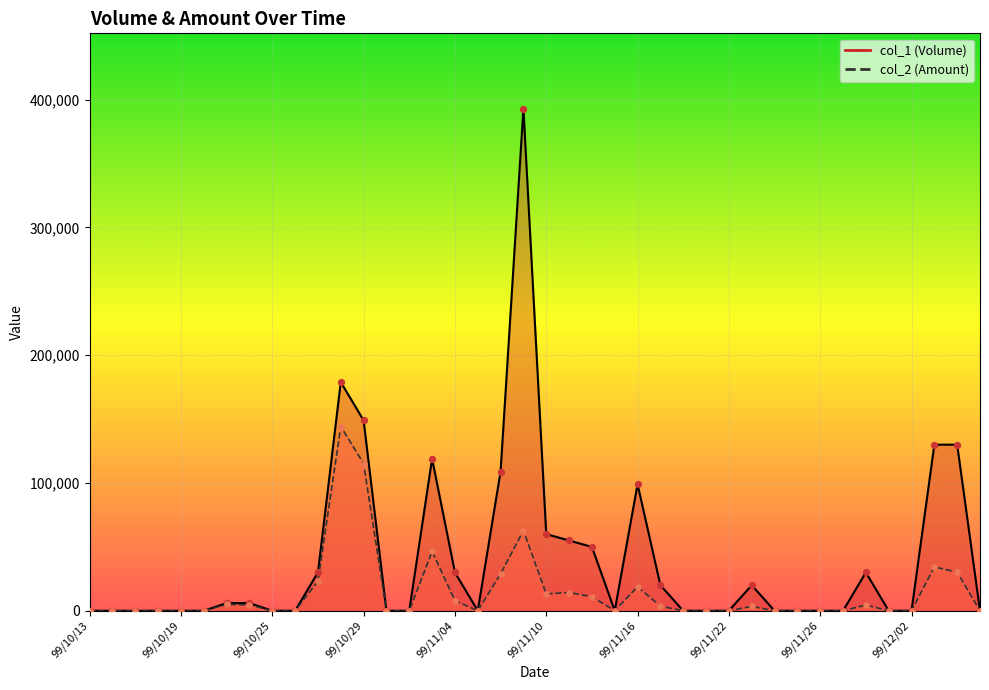

At how many categories does at least one series exceed 181763?

1